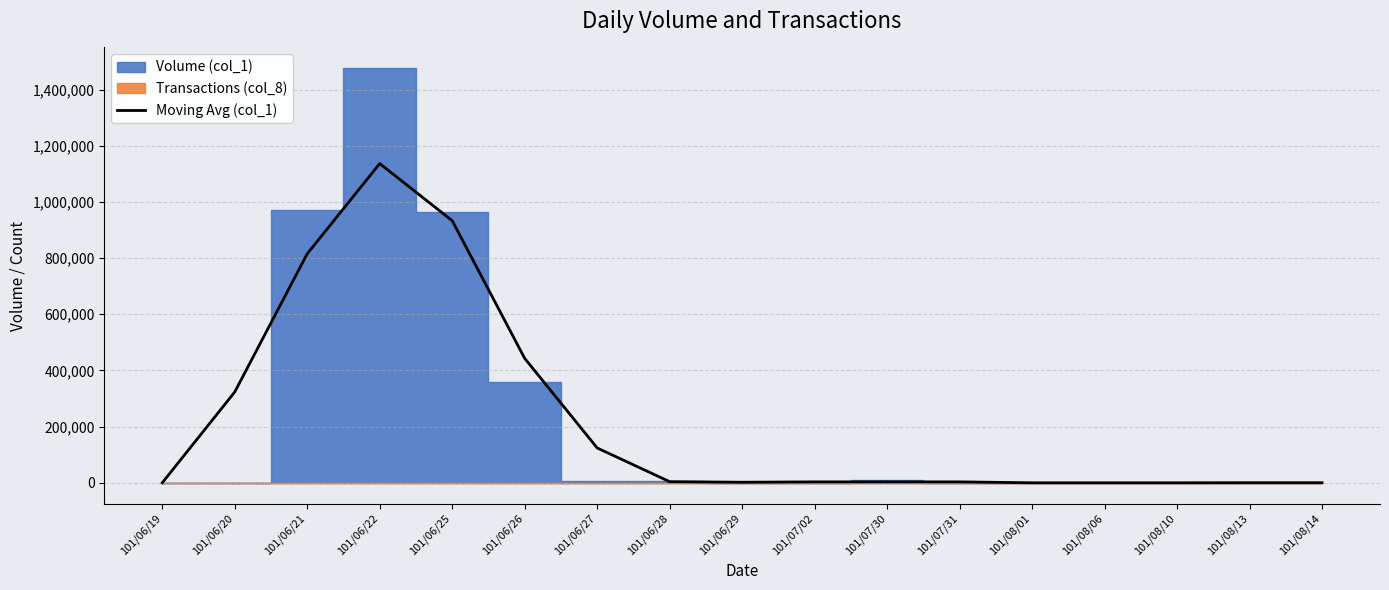

Reading left to right, transcribe all the data shown in this chart.

101/06/19=0.0	101/06/20=323333.3	101/06/21=815333.3	101/06/22=1136333.3	101/06/25=933000.0	101/06/26=443000.0	101/06/27=124000.0	101/06/28=4000.0	101/06/29=2000.0	101/07/02=3333.3	101/07/30=3333.3	101/07/31=3333.3	101/08/01=0.0	101/08/06=0.0	101/08/10=0.0	101/08/13=333.3	101/08/14=333.3